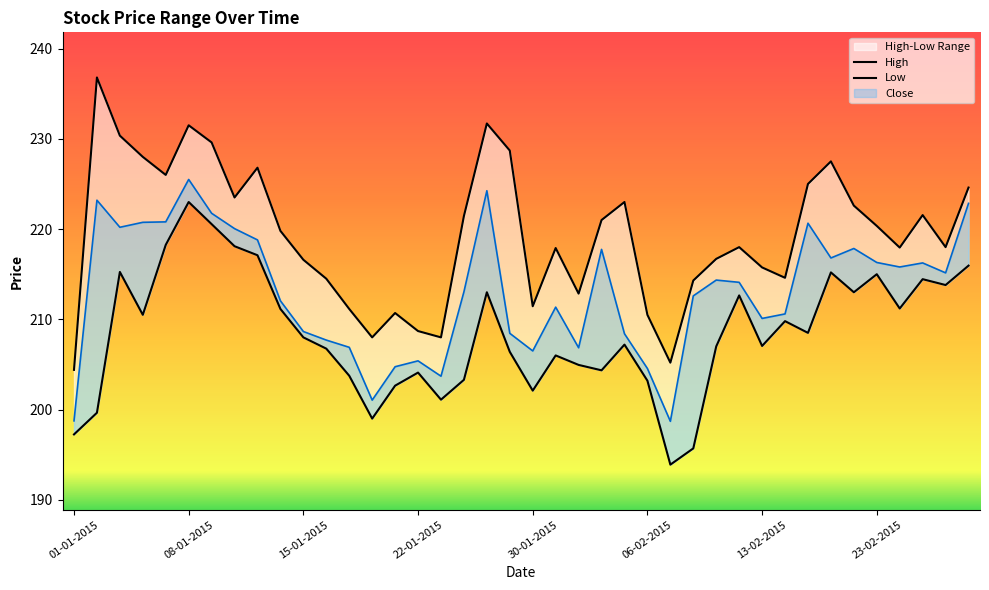

How many data points in Low are less than 208?

20